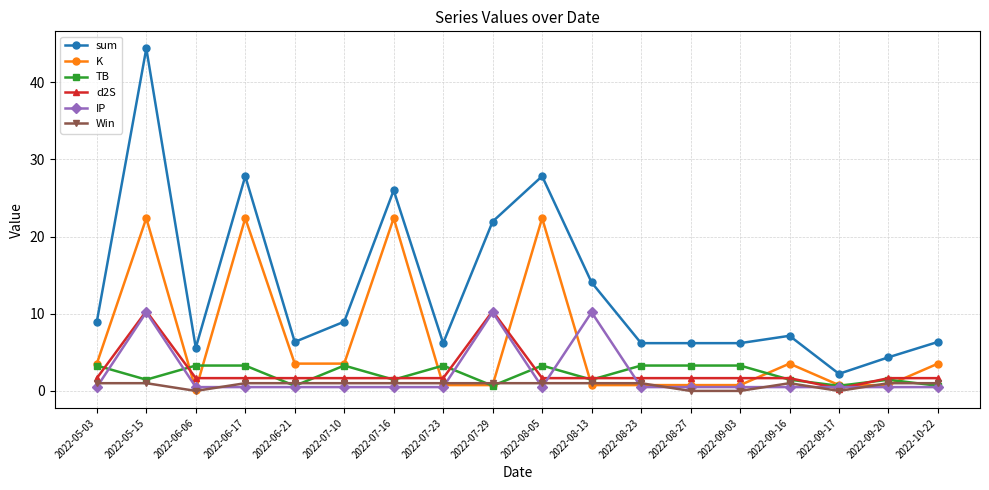

Is the value of K at 2022-07-23 greater than the value of TB at 2022-07-23?

No